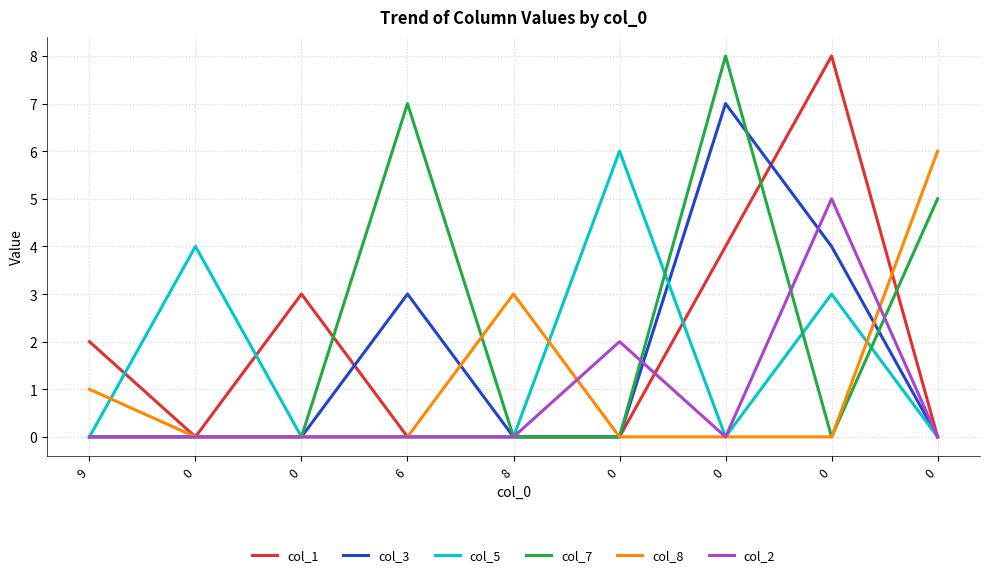

What is the spread (max minus min) of values at 0?

4